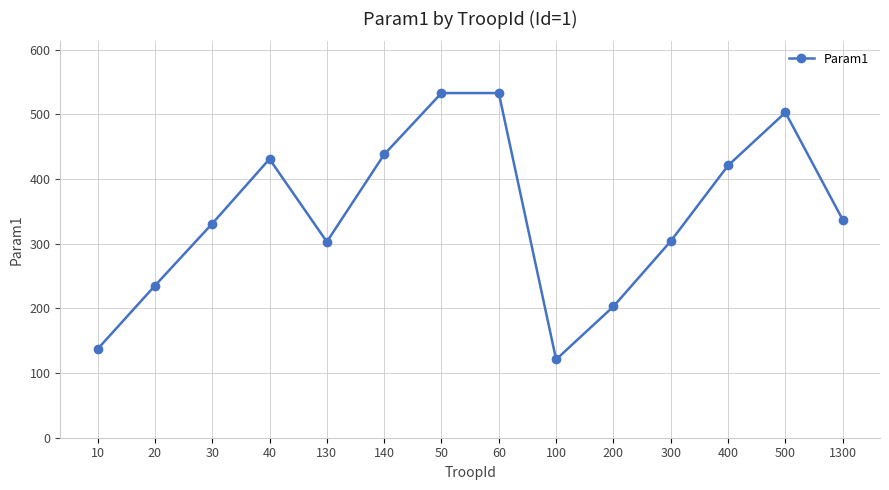

Where is the first local maximum?

40